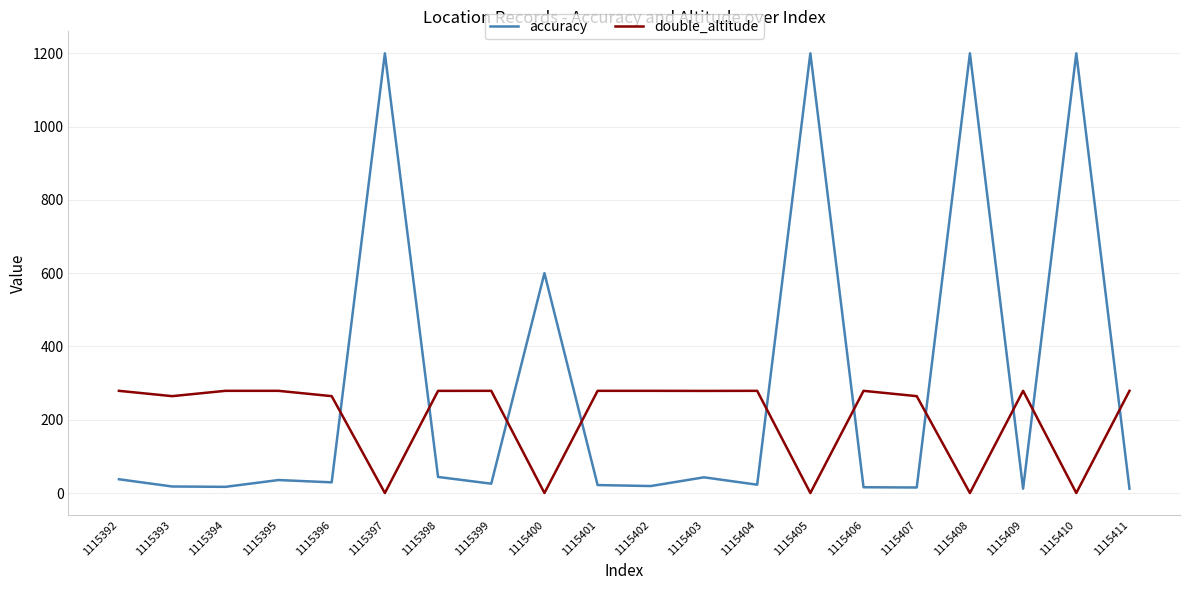

Between 1115393 and 1115399, which series saw the biggest shift?

double_altitude